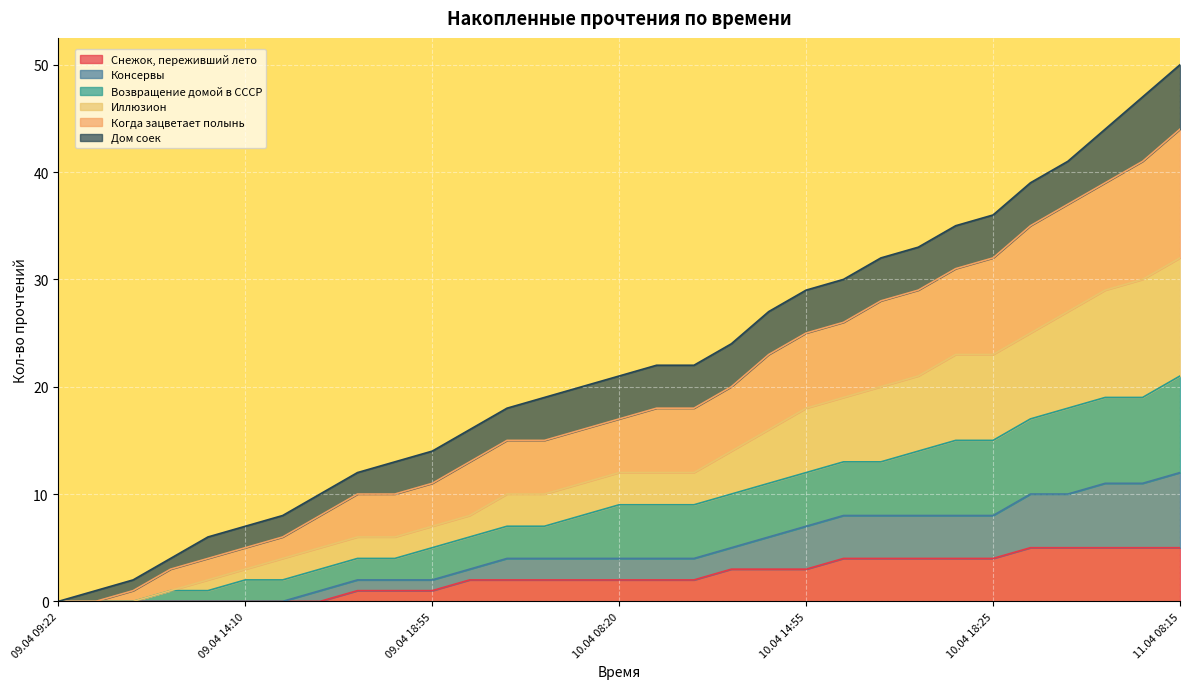

Which category has the highest value across all series?

11.04 08:15